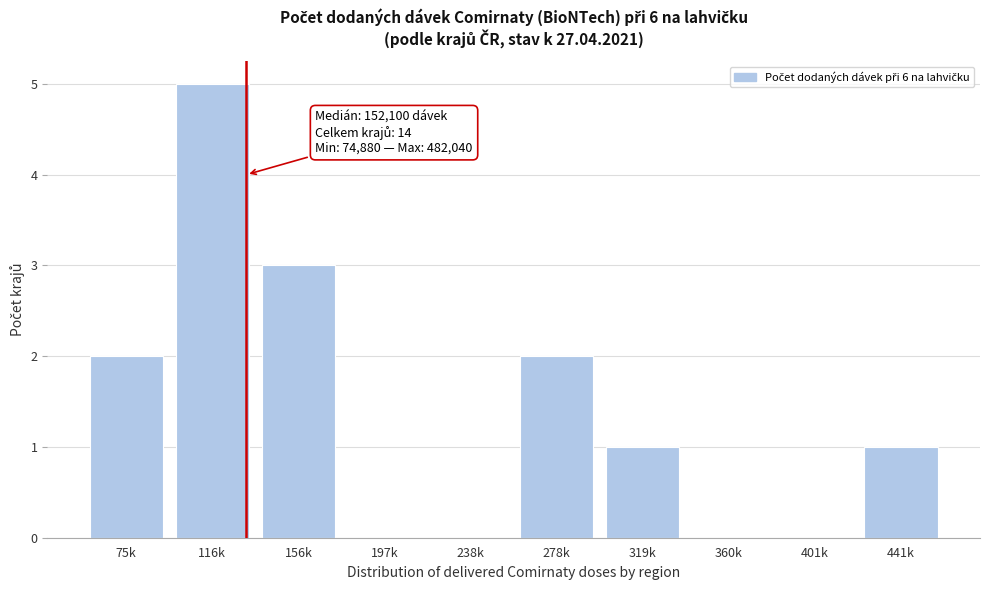

Reading left to right, list all the values displayed in this chart.

75k=2	116k=5	156k=3	197k=0	238k=0	278k=2	319k=1	360k=0	401k=0	441k=1